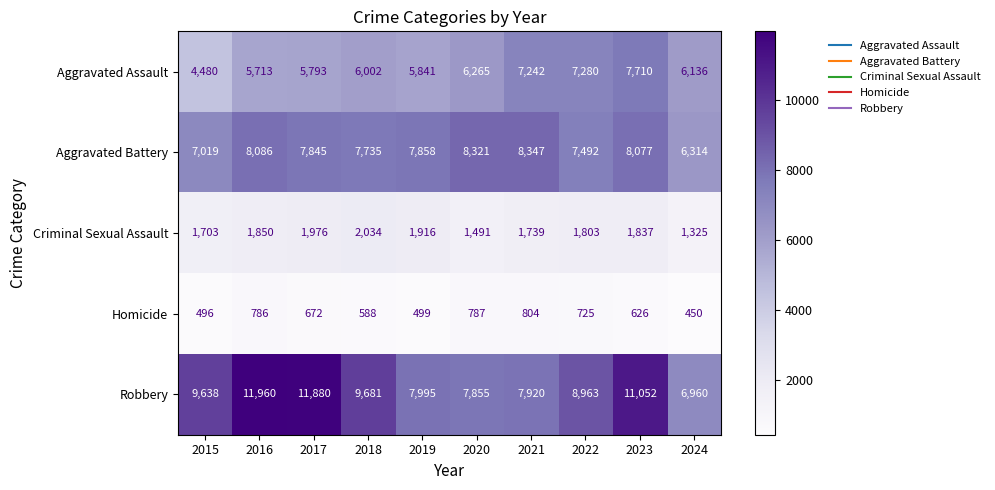

At which label does Criminal Sexual Assault first exceed 1837?

2016